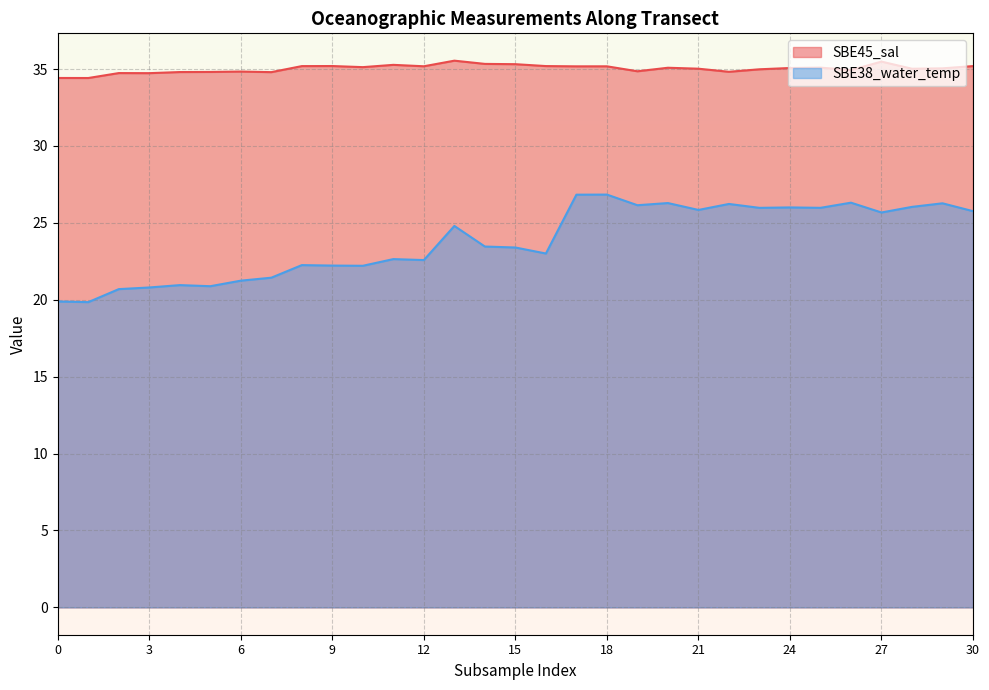

At which category does SBE45_sal reach its first local valley?

1